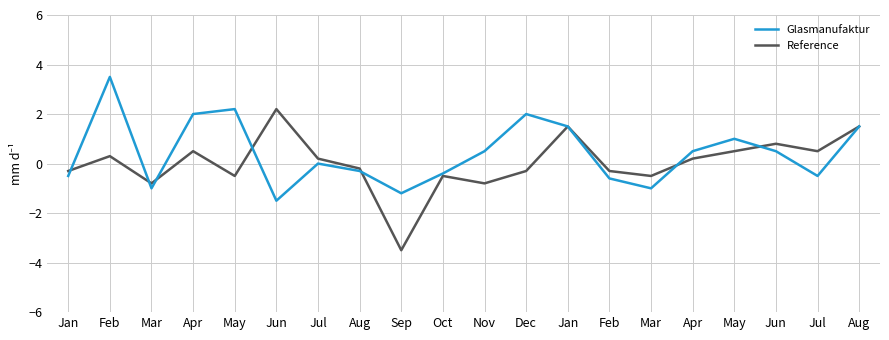

Between Jul and Feb, which is larger?

Jul